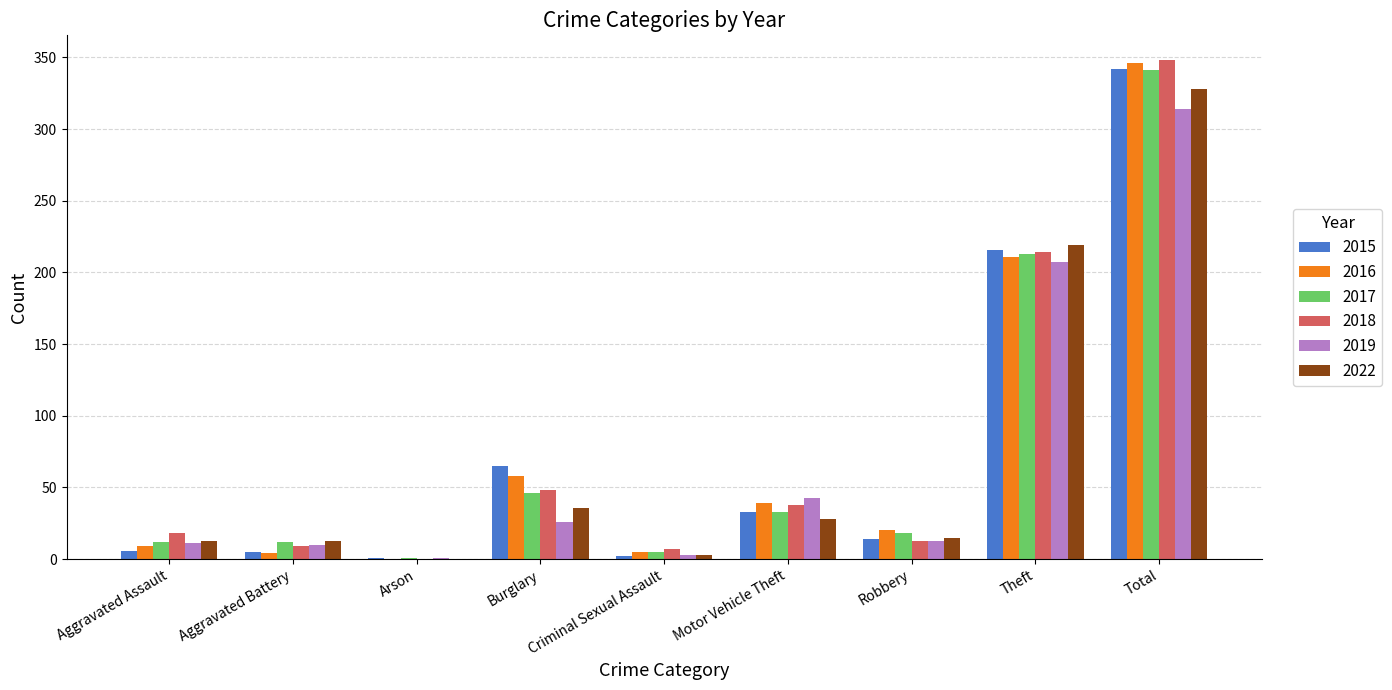

What is the sum of the 2019 values at Arson and Burglary?

27